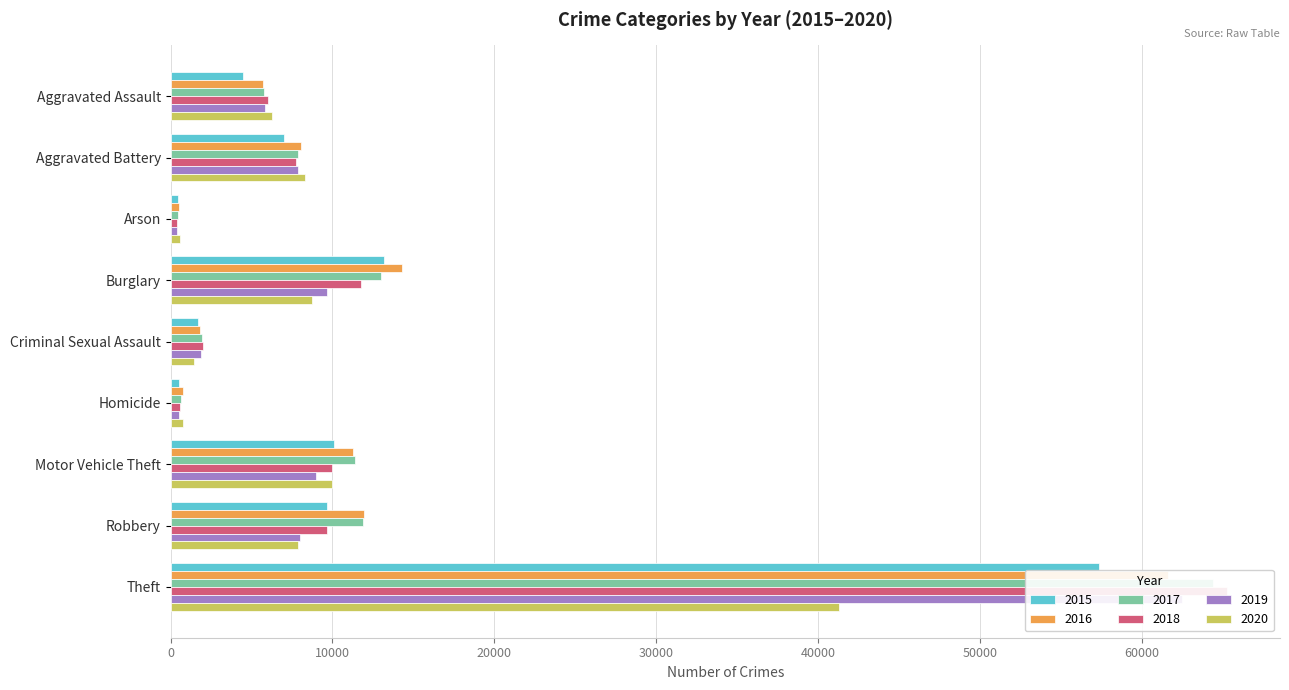

What position from the right is Aggravated Battery?

8